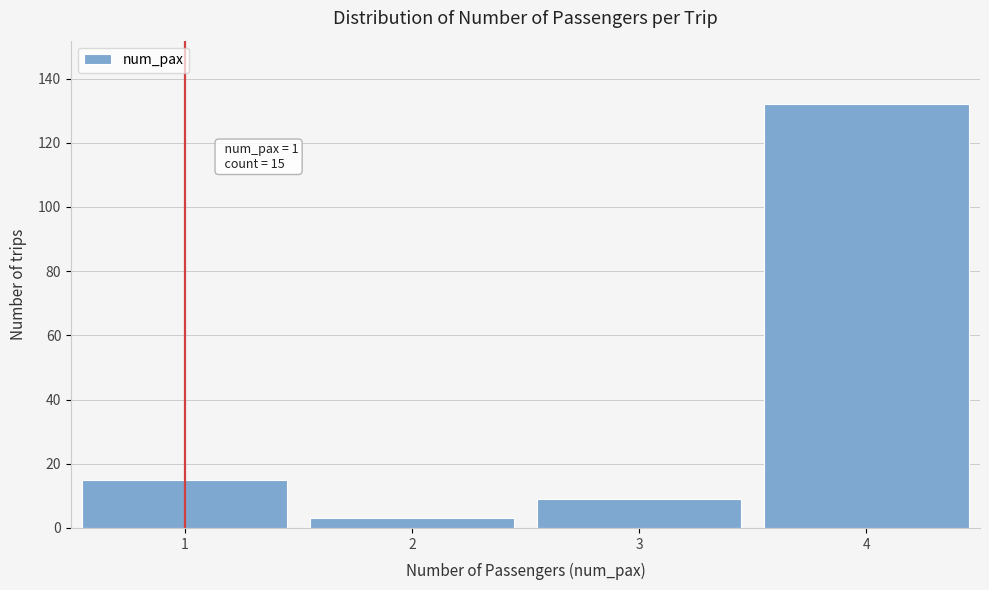

Reading left to right, transcribe all the data shown in this chart.

15	3	9	132